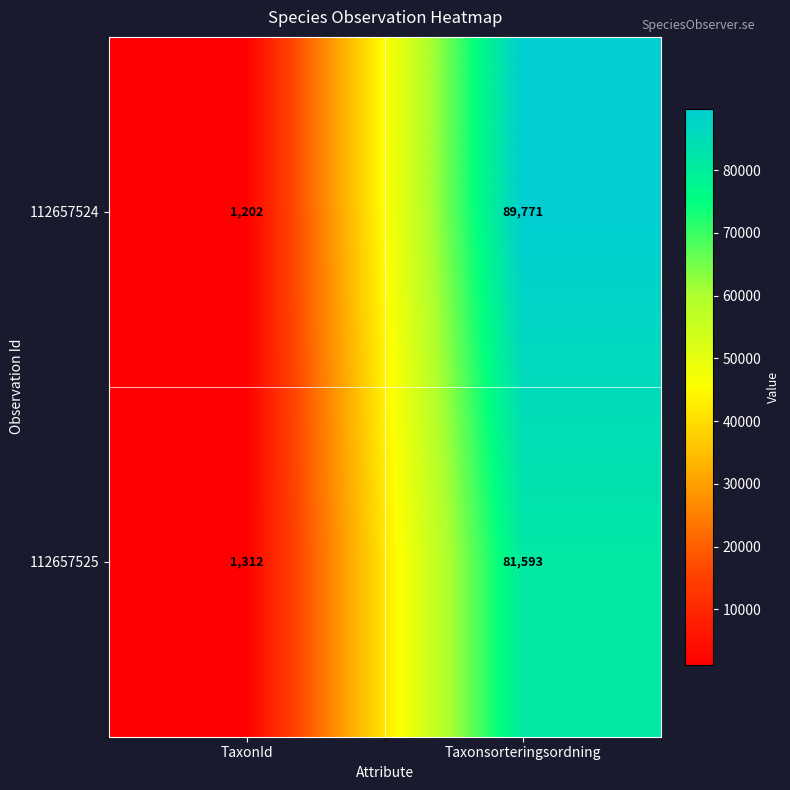

The 112657525 series shows 81593 at Taxonsorteringsordning. True or false?

True